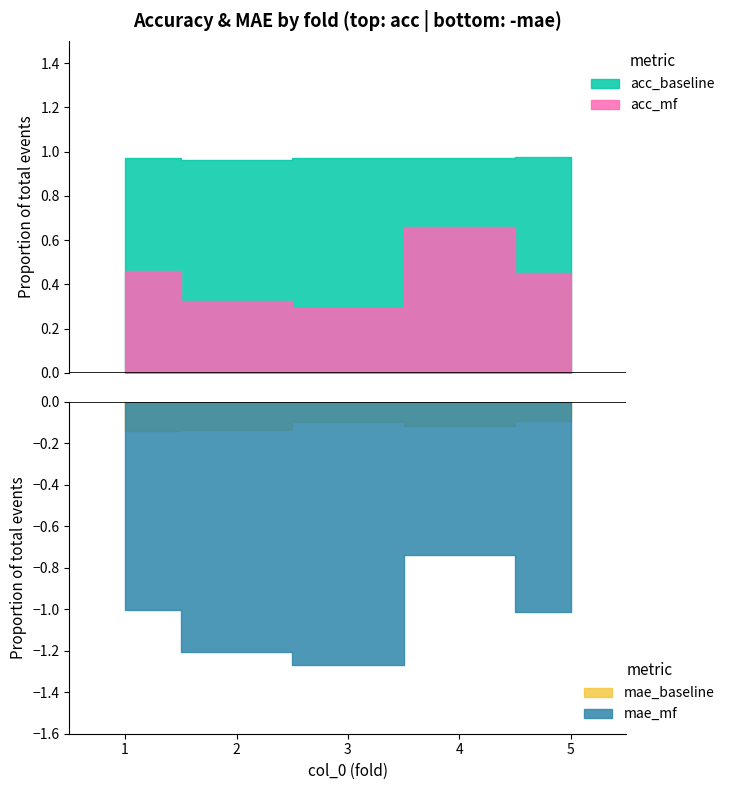

Reading right to left, list all the values displayed in this chart.

acc_baseline: 5=1.0	4=1.0	3=1.0	2=1.0	1=1.0
acc_mf: 5=0.5	4=0.7	3=0.3	2=0.3	1=0.5
mae_baseline: 5=0.1	4=0.1	3=0.1	2=0.1	1=0.1
mae_mf: 5=1.0	4=0.7	3=1.3	2=1.2	1=1.0